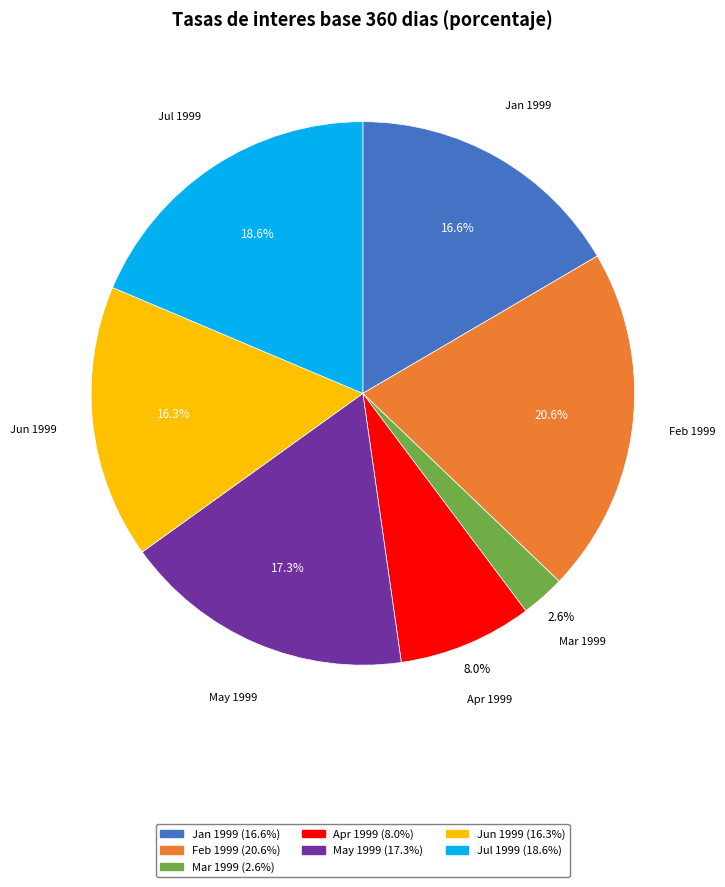

Does any single category account for the majority?

No